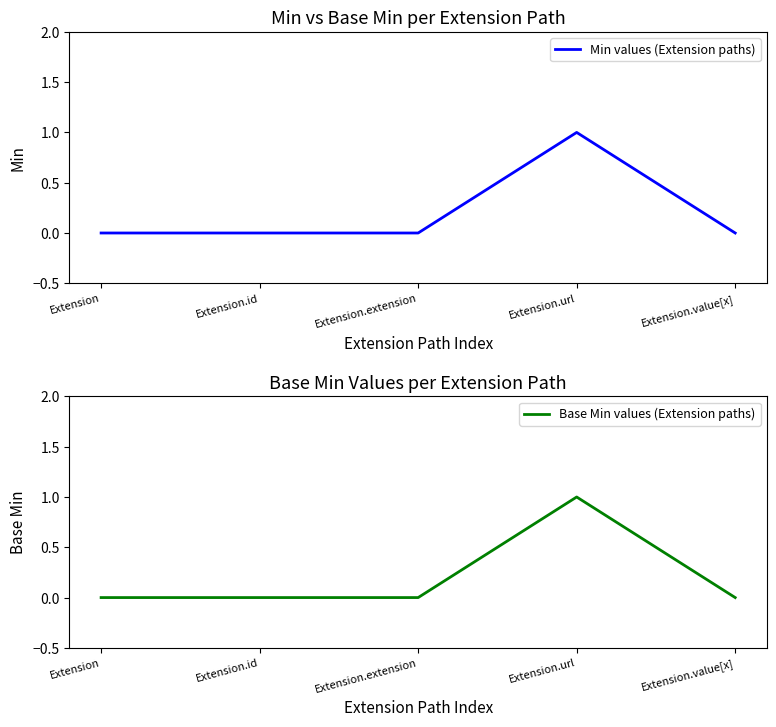

Which has a higher value, Extension.extension or Extension.url?

Extension.url